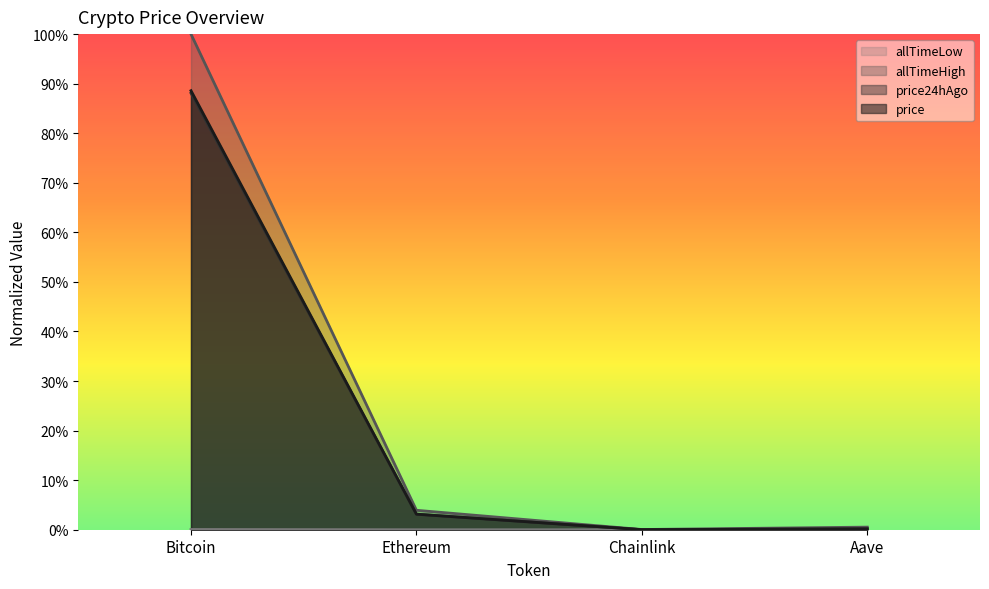

True or false: price24hAgo and allTimeHigh cross at least once.

False